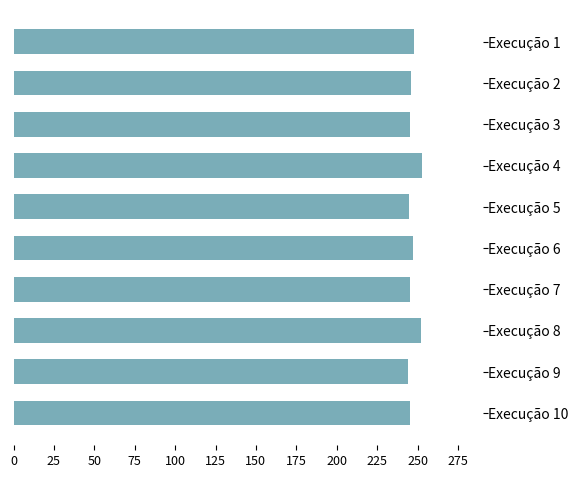

What is the sum of all values?

2471.2